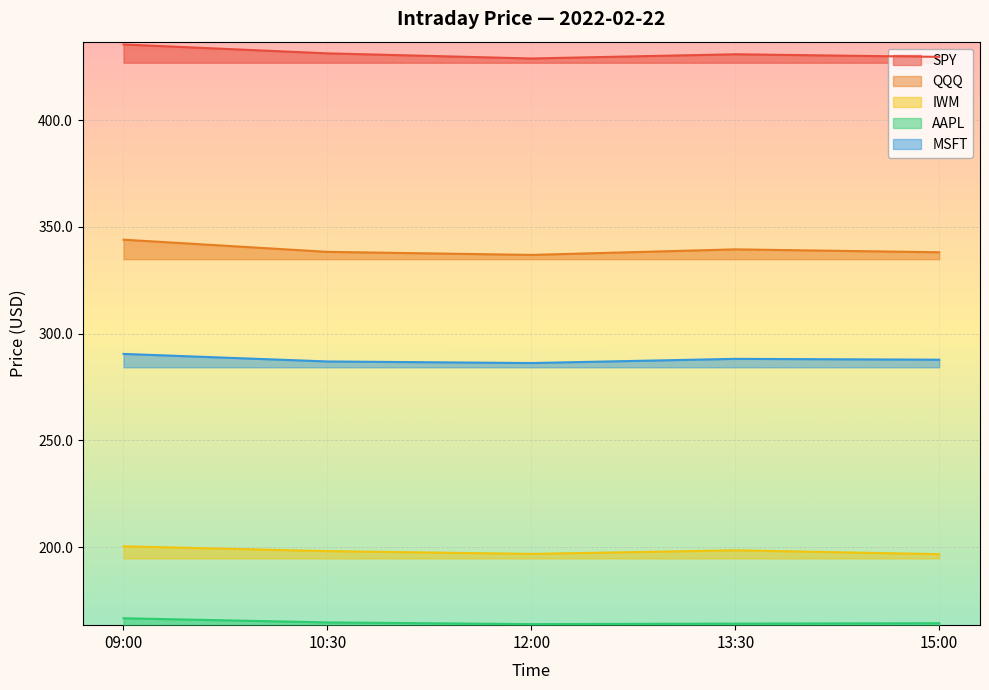

In MSFT, how many points are lower than both neighbors (excluding endpoints)?

1